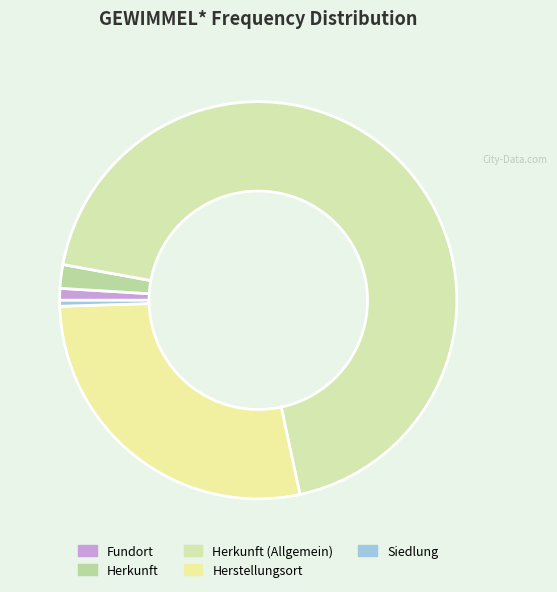

Count the number of slices in the pie.

5